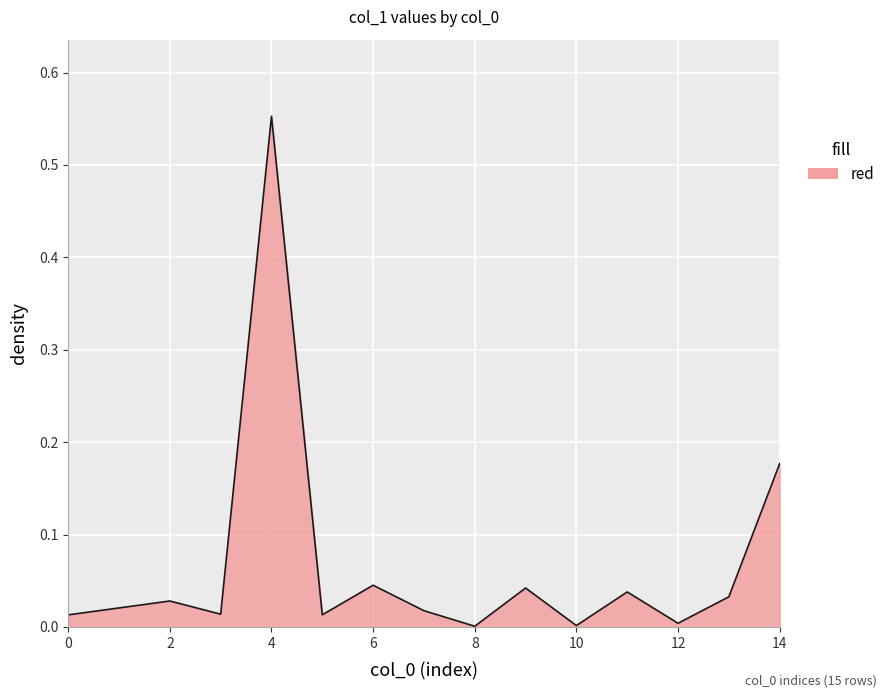

Is this an area chart (filled region under the line)?

Yes